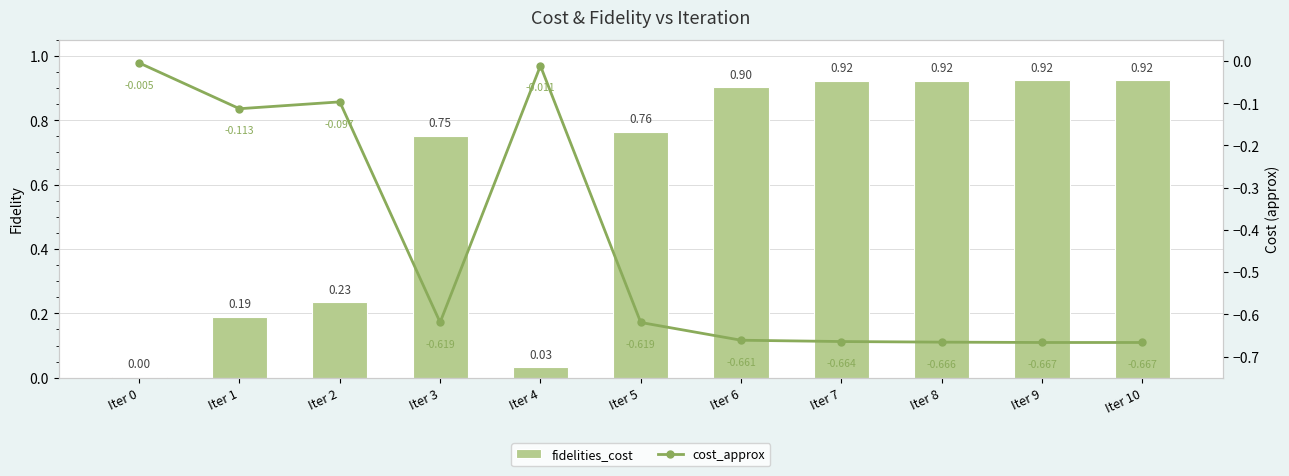

Reading left to right, list all the values displayed in this chart.

fidelities_cost: Iter 0=0.0	Iter 1=0.2	Iter 2=0.2	Iter 3=0.8	Iter 4=0.0	Iter 5=0.8	Iter 6=0.9	Iter 7=0.9	Iter 8=0.9	Iter 9=0.9	Iter 10=0.9
cost_approx: Iter 0=-0.0	Iter 1=-0.1	Iter 2=-0.1	Iter 3=-0.6	Iter 4=-0.0	Iter 5=-0.6	Iter 6=-0.7	Iter 7=-0.7	Iter 8=-0.7	Iter 9=-0.7	Iter 10=-0.7